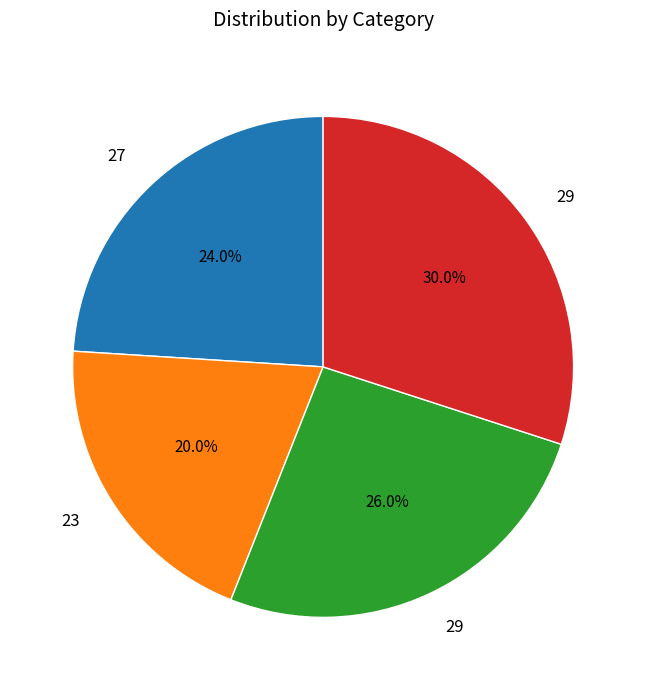

How many slices are in this pie chart?

4